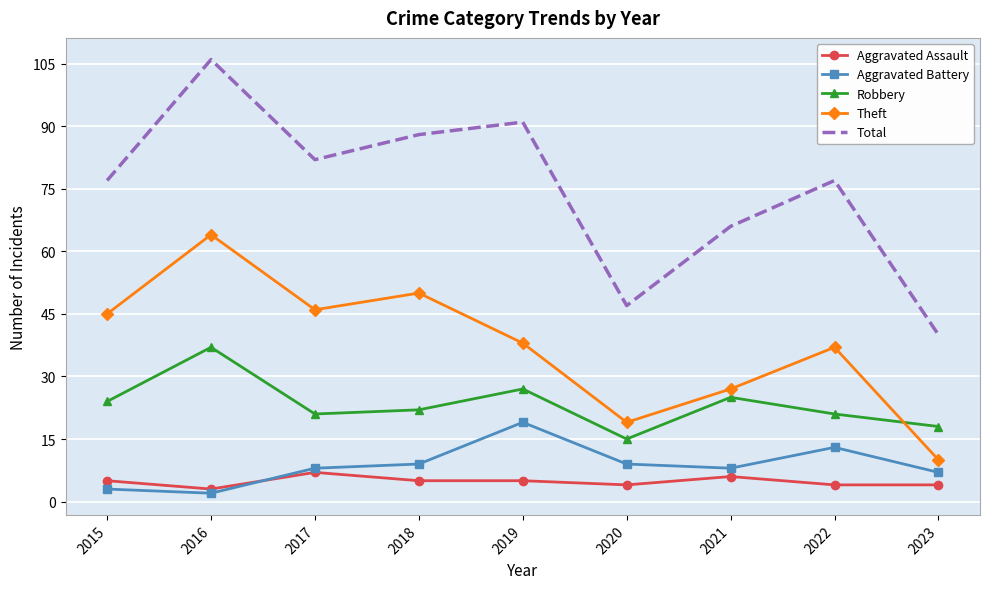

Which series changed the most between 2015 and 2021?

Theft